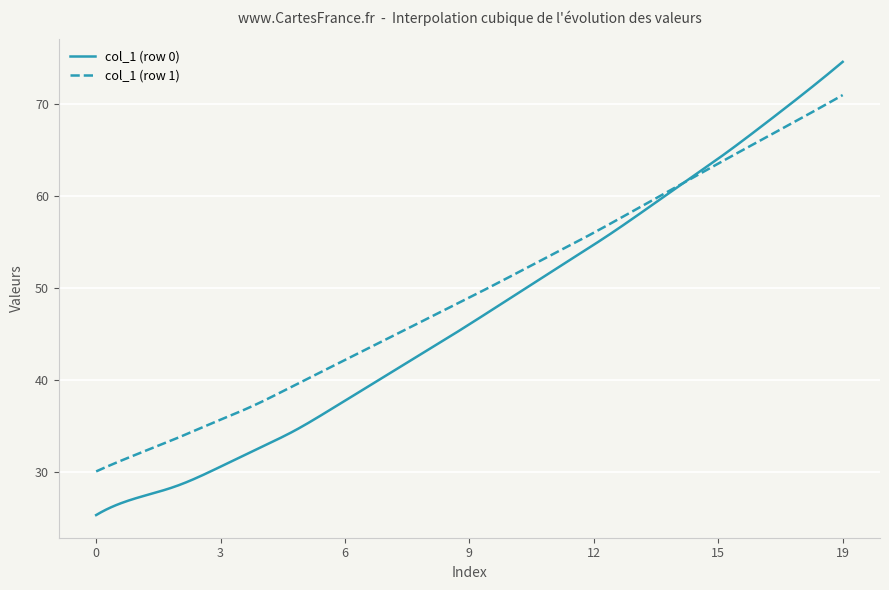

What is the smallest value displayed?

25.4